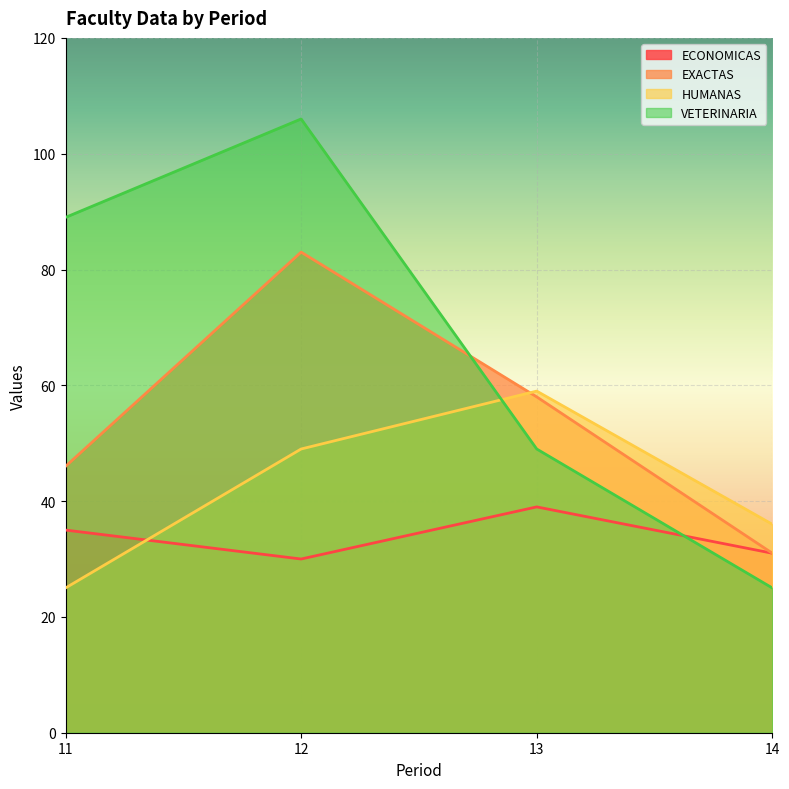

How many lines are shown in the chart?

4